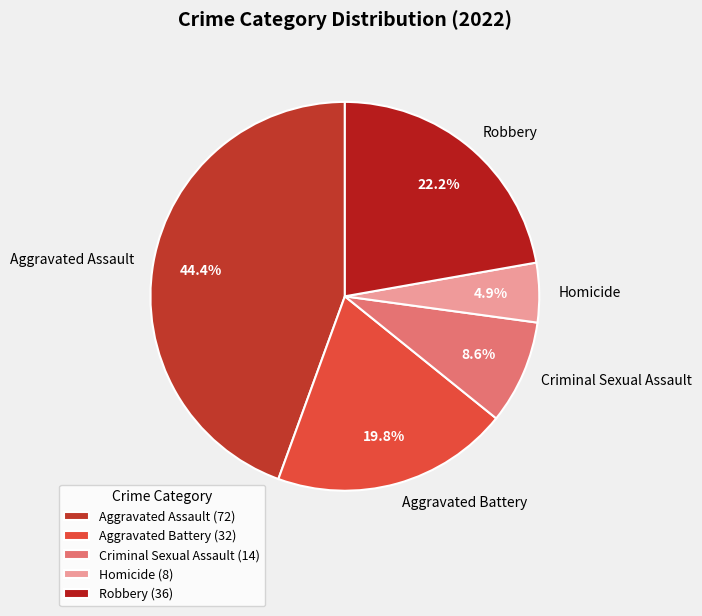

To the nearest percent, what is the difference between the largest and smallest slice percentages?

40%